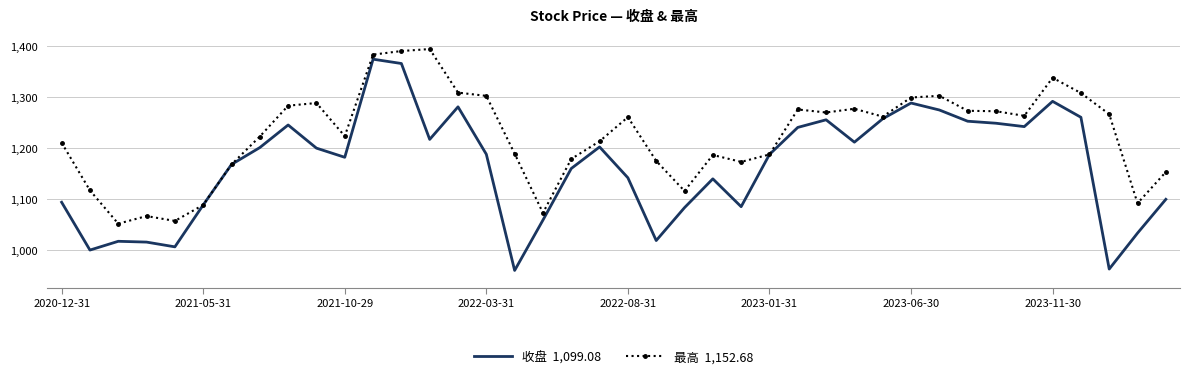

What is the greatest value displayed?

1393.8